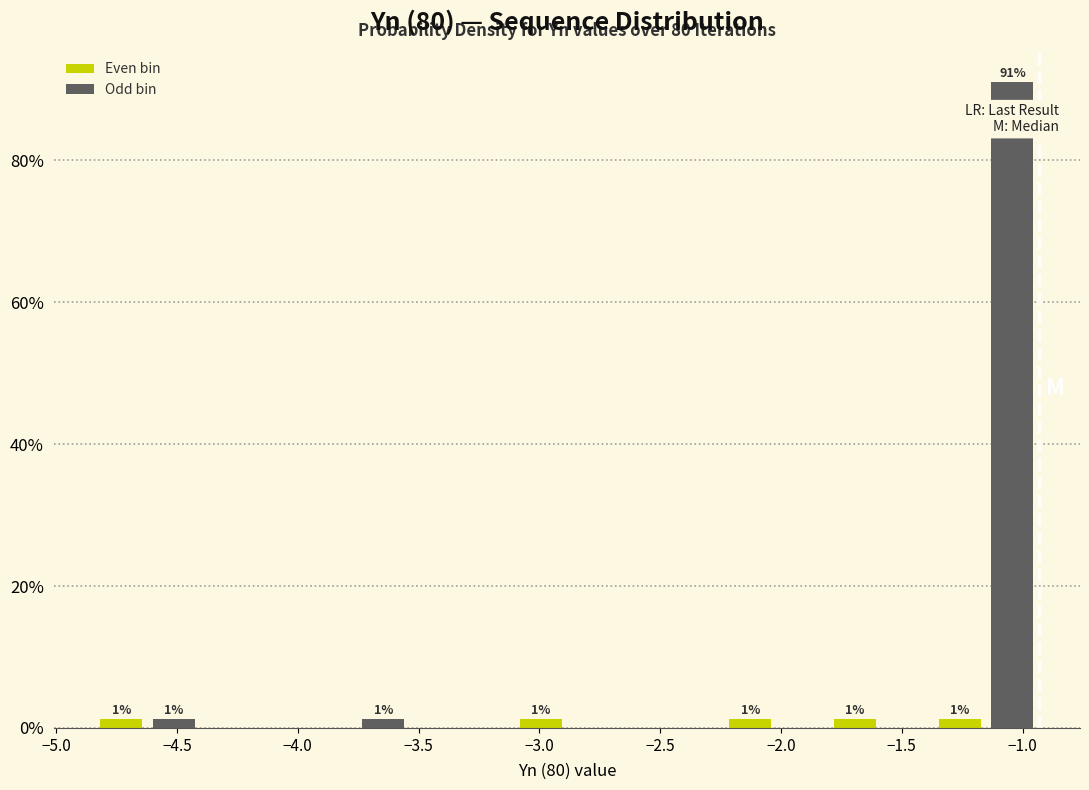

Over which range of the x-axis is the bar tallest?

-1.15 to -0.95